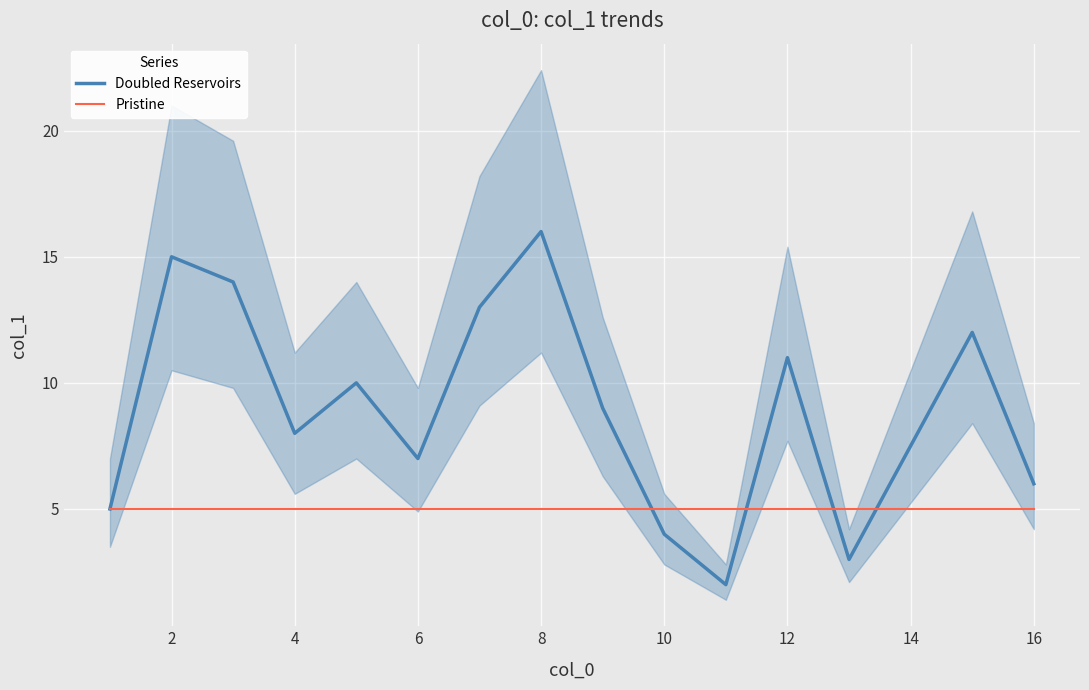

What is the maximum value shown in the chart?

16